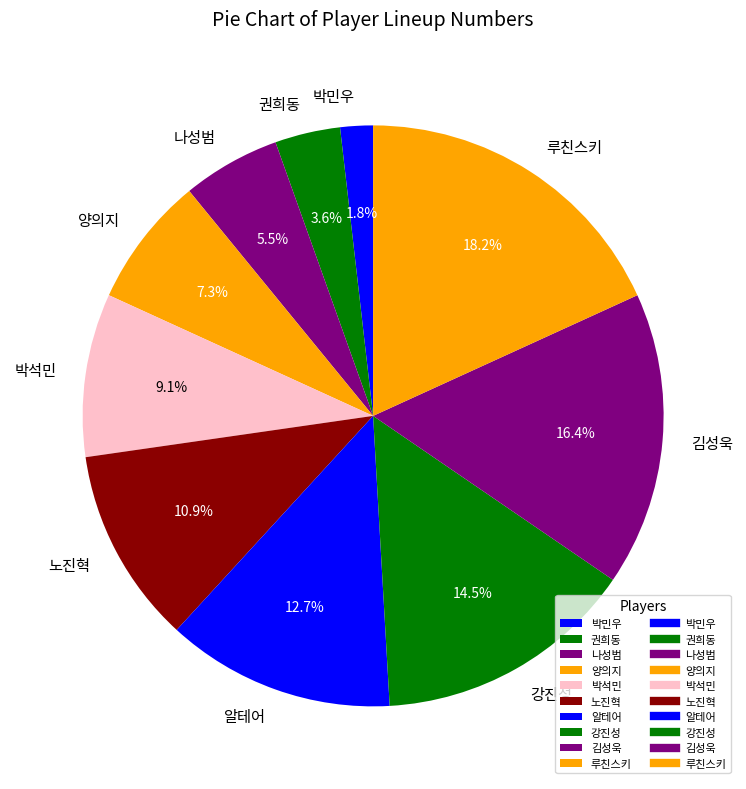

Count the number of slices in the pie.

10